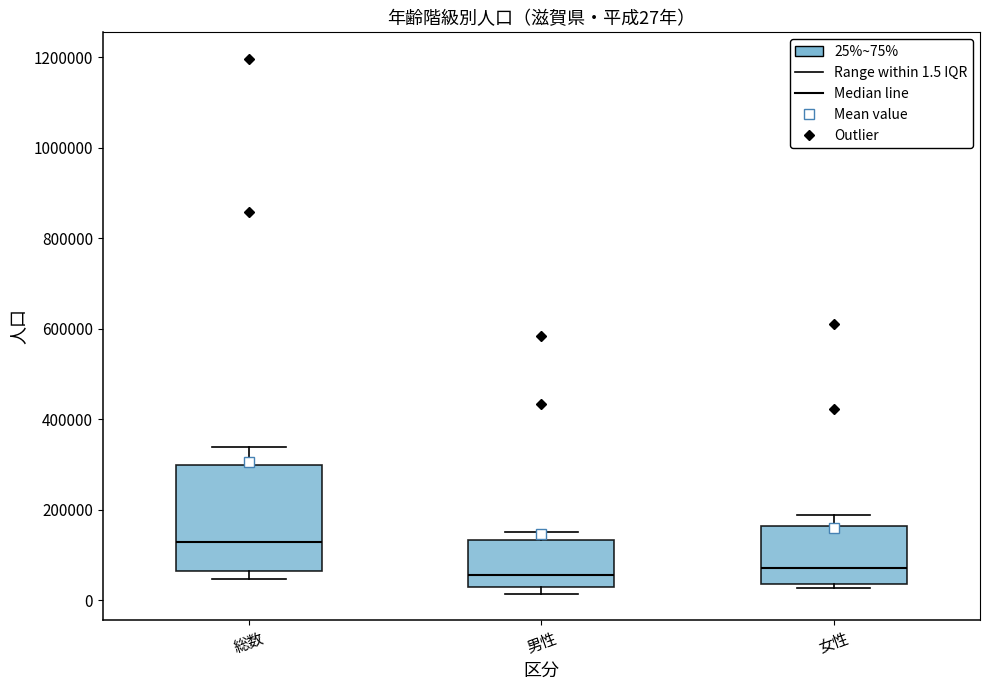

Which box has the highest median line?

総数